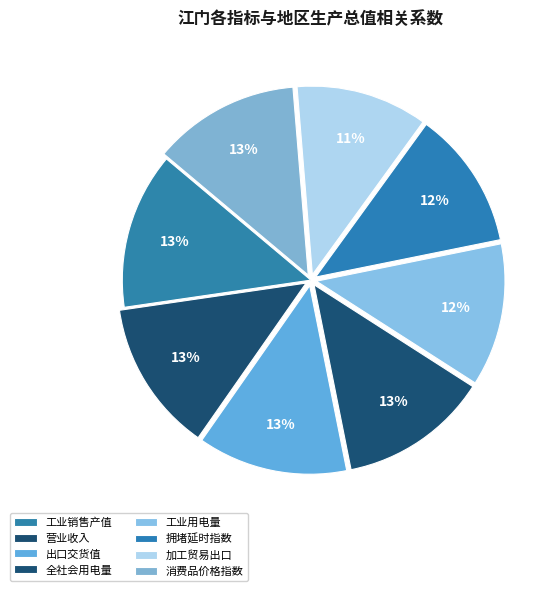

To the nearest percent, what is the average slice percentage?

12%